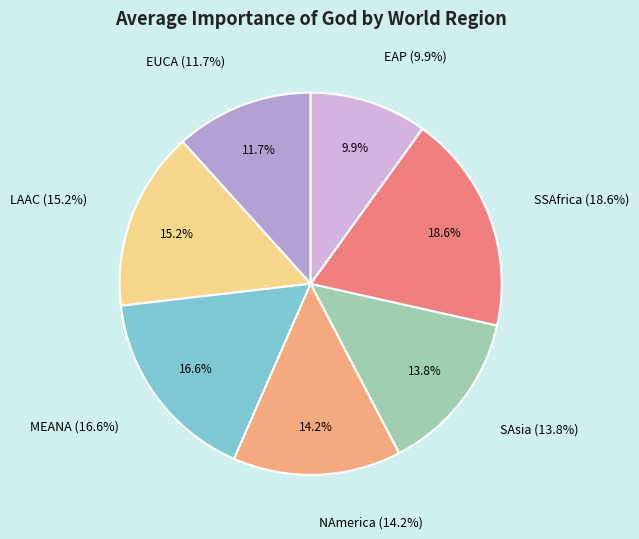

Is it true that EUCA is 12% of the pie?

True